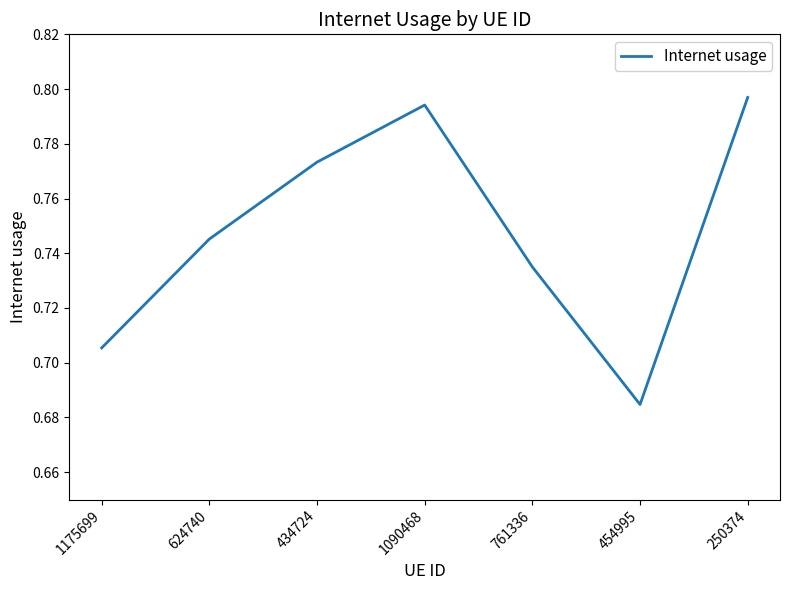

The value at 1175699 is 0.4. True or false?

False